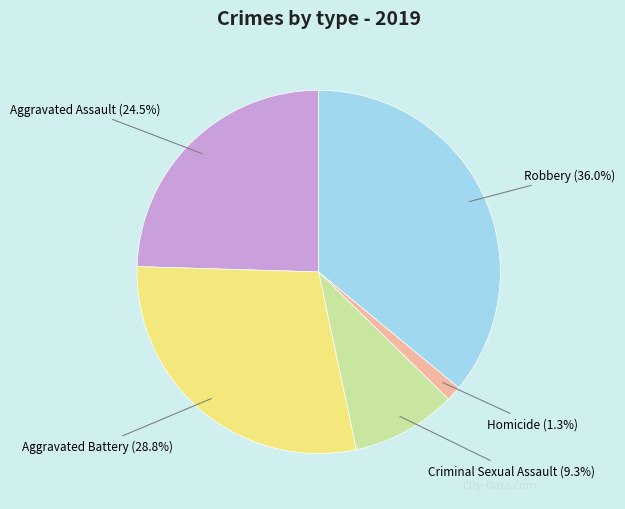

How many segments does this pie chart have?

5